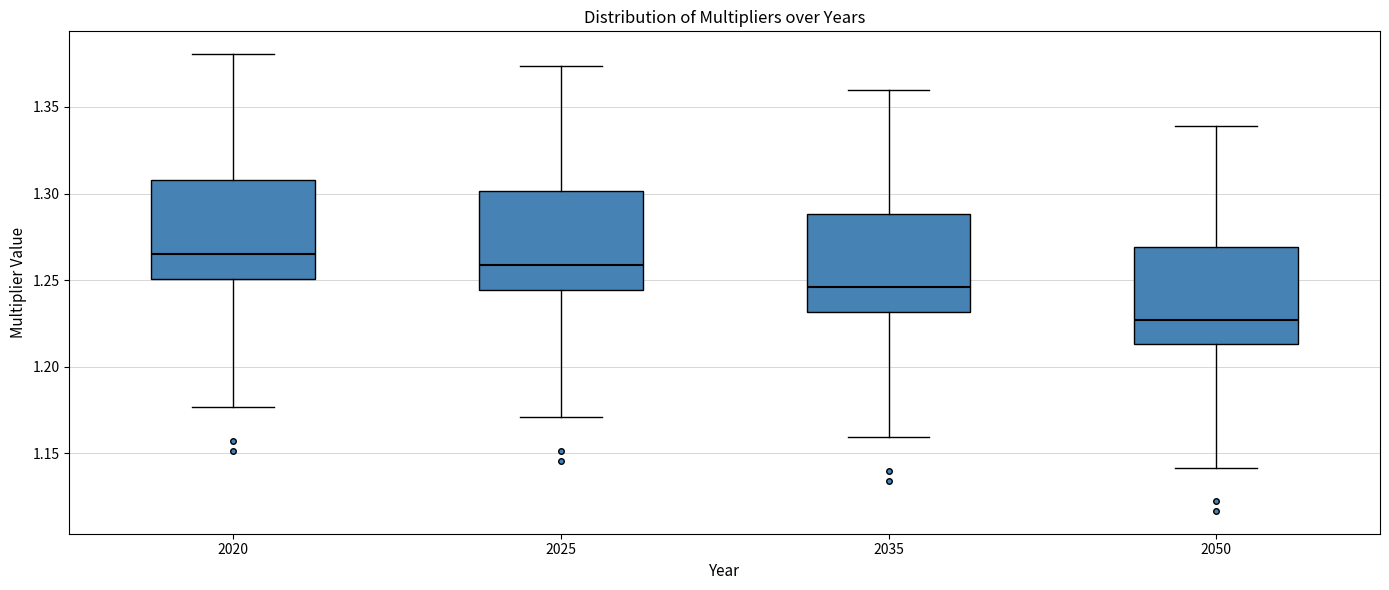

Reading left to right, transcribe this box plot: for each box, give where its median line is, the range the box spans, and where its two whiskers end, as read against the y-axis. The values are not printed on the chart, so give them approximately, as read against the axis.

2020: median 1.265, box 1.250 to 1.310, whiskers 1.175 to 1.380
2025: median 1.260, box 1.245 to 1.300, whiskers 1.170 to 1.375
2035: median 1.245, box 1.230 to 1.290, whiskers 1.160 to 1.360
2050: median 1.225, box 1.215 to 1.270, whiskers 1.140 to 1.340